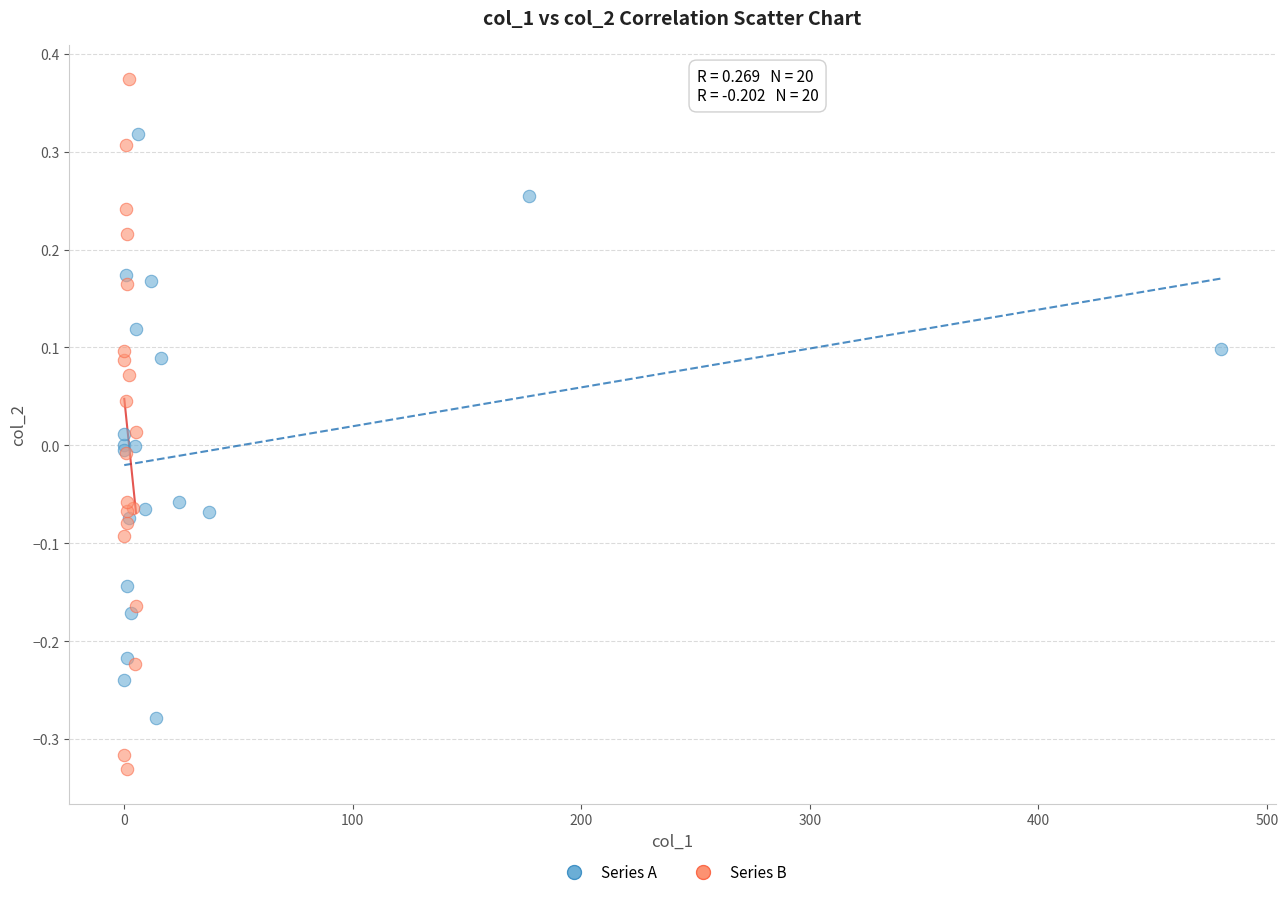

Which series contains the highest Y value?

Series B